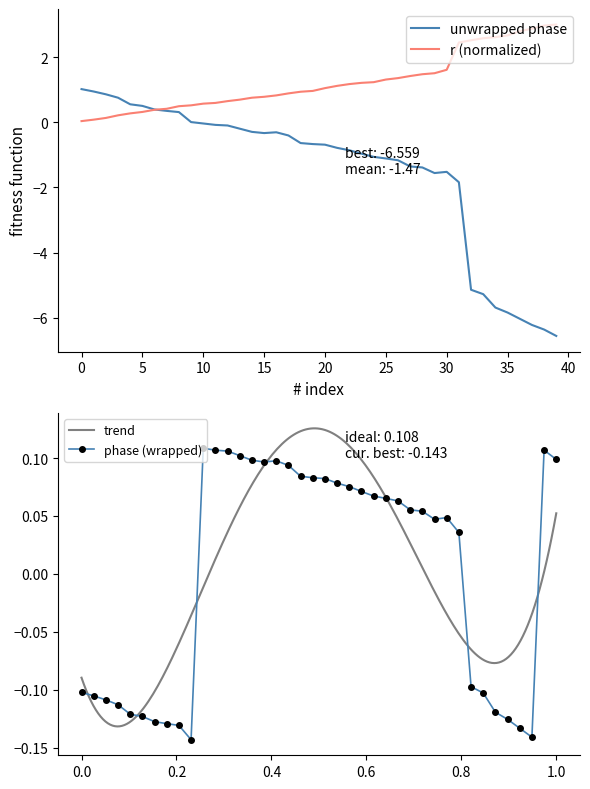

What is the average value of the unwrapped_phase series?

-1.5